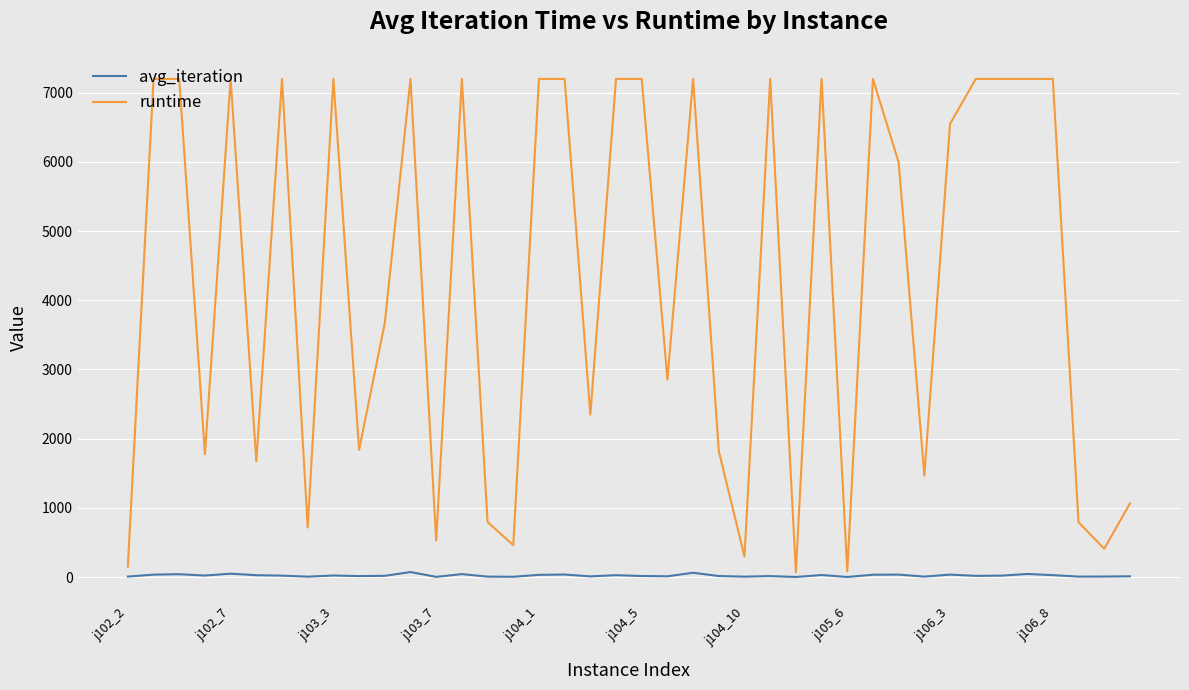

How many categories are shown in the chart?

40